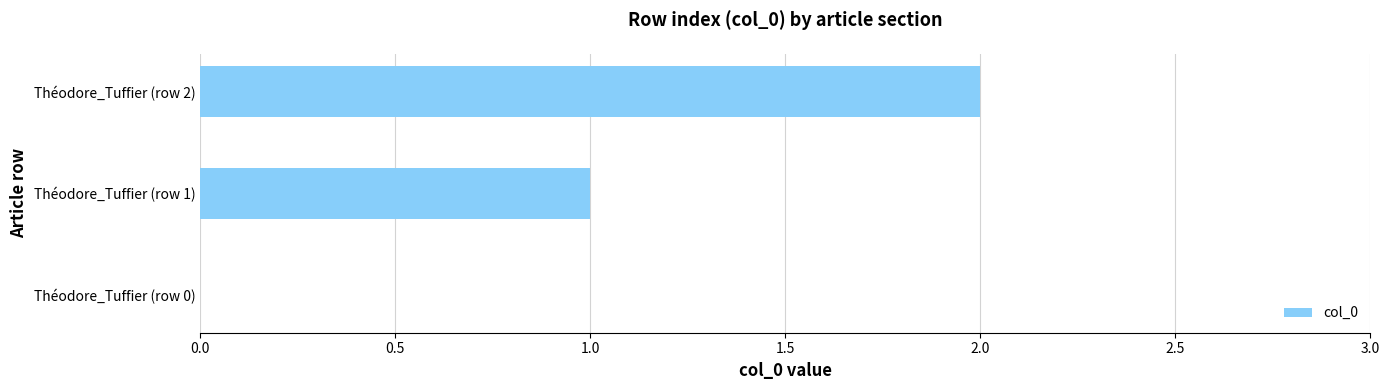

What is the change in value from Théodore_Tuffier (row 1) to Théodore_Tuffier (row 2)?

+1